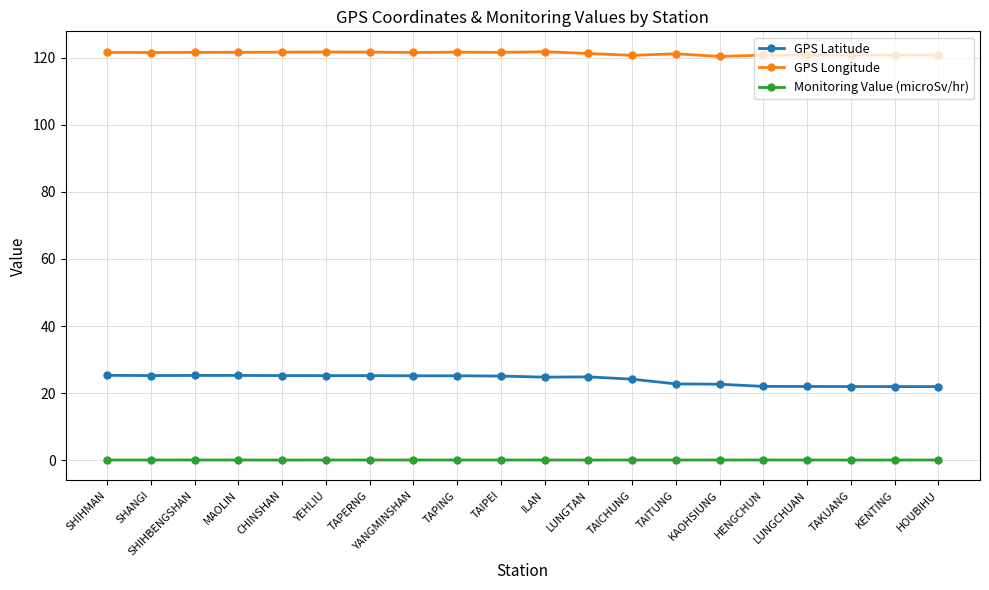

In GPS Longitude, how many points are lower than both neighbors (excluding endpoints)?

6